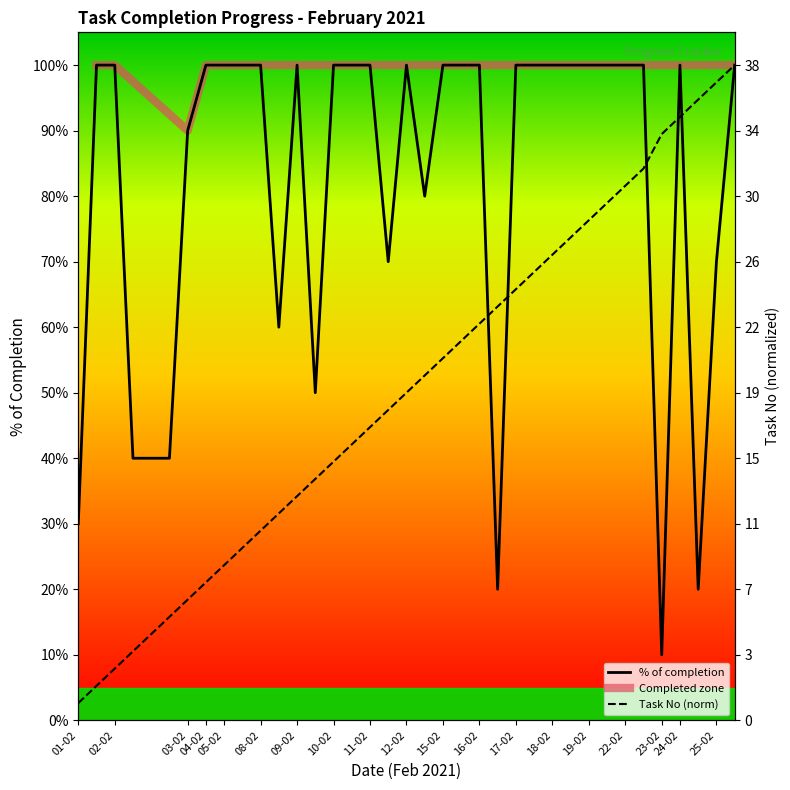

What is the sum of the Task Count values at 15-02 and 02-02?

0.7